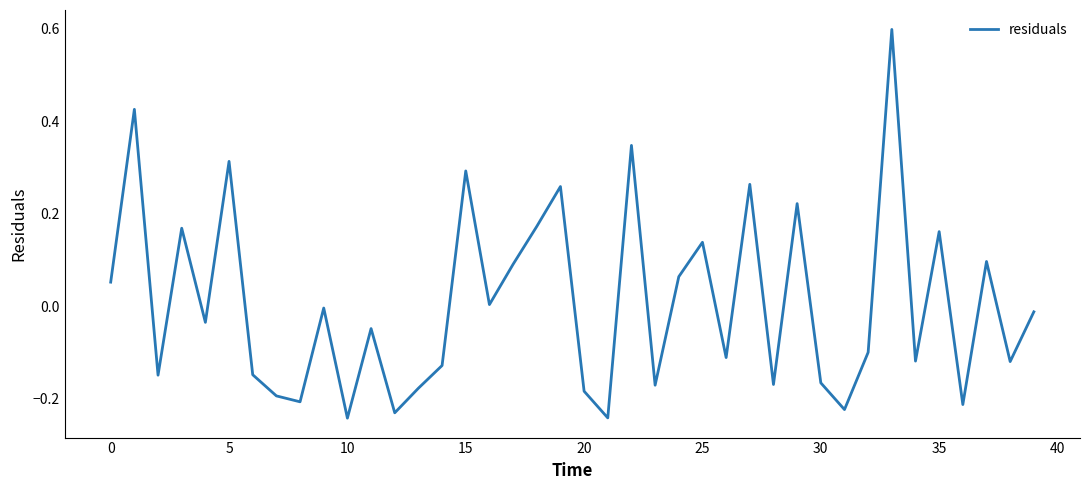

What is the maximum value shown in the chart?

0.6